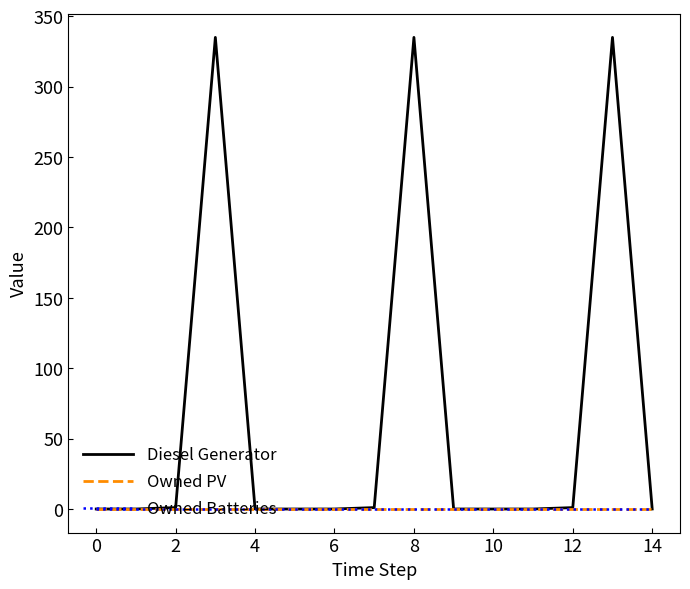

Reading right to left, extract all data points from this chart.

Diesel Generator: 0	335	1	0	0	0	335	1	0	0	0	335	1	0	0
Owned PV: 0	0	0	0	0	0	0	0	0	0	0	0	0	0	0
Owned Batteries: 0	0	0	0	0	0	0	0	0	0	0	0	0	0	0